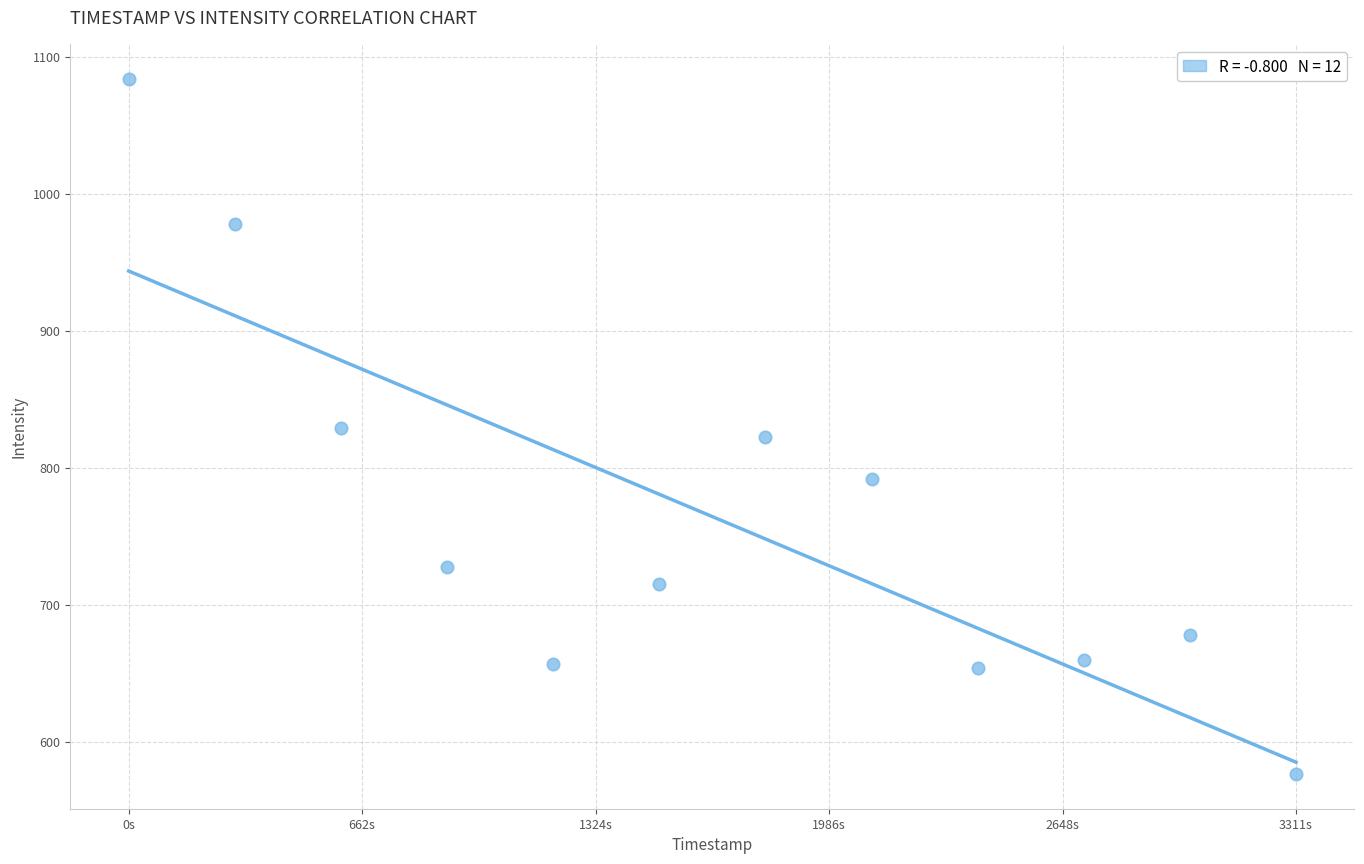

What is the range of X values (max minus min)?

3311.0